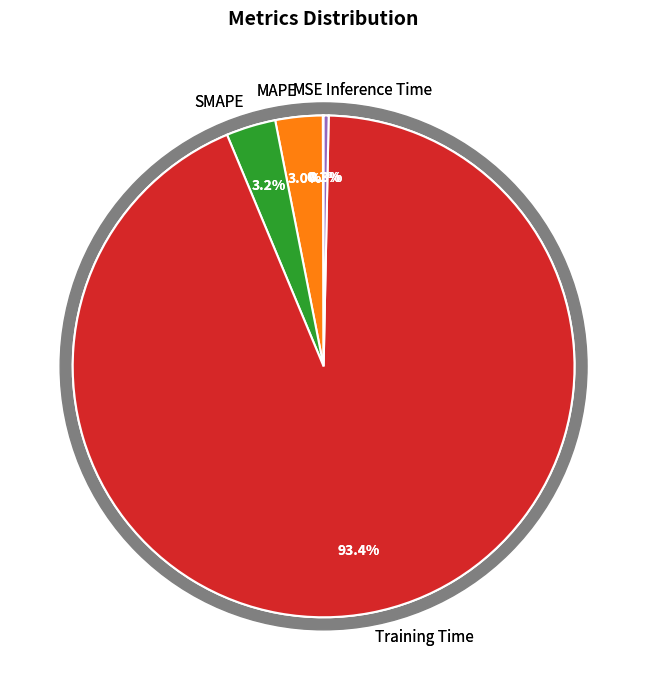

How much of the chart is everything except Inference Time?

99.7%